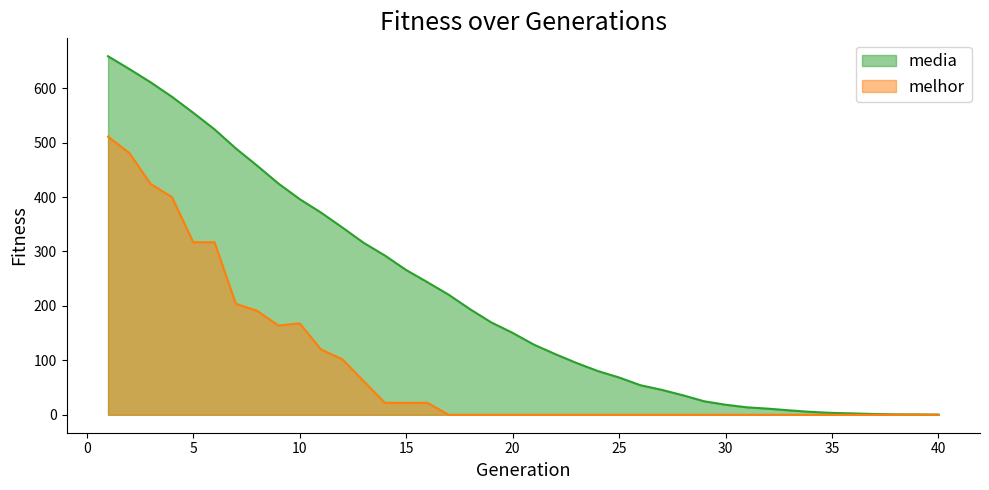

How many lines are shown in the chart?

2